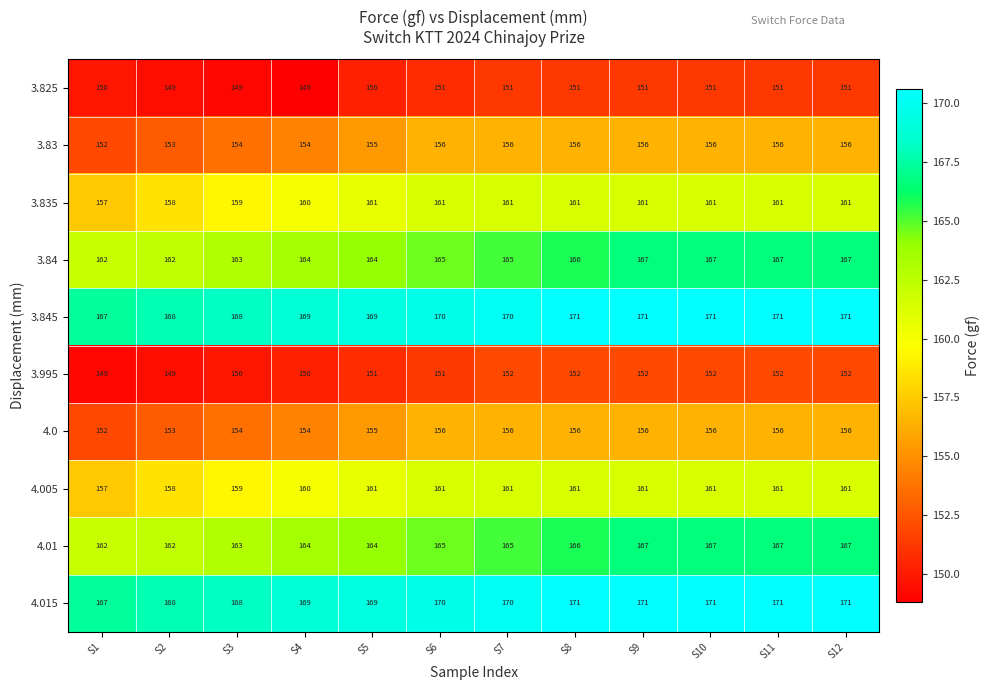

What is the average value of the 3.825 series?

150.4